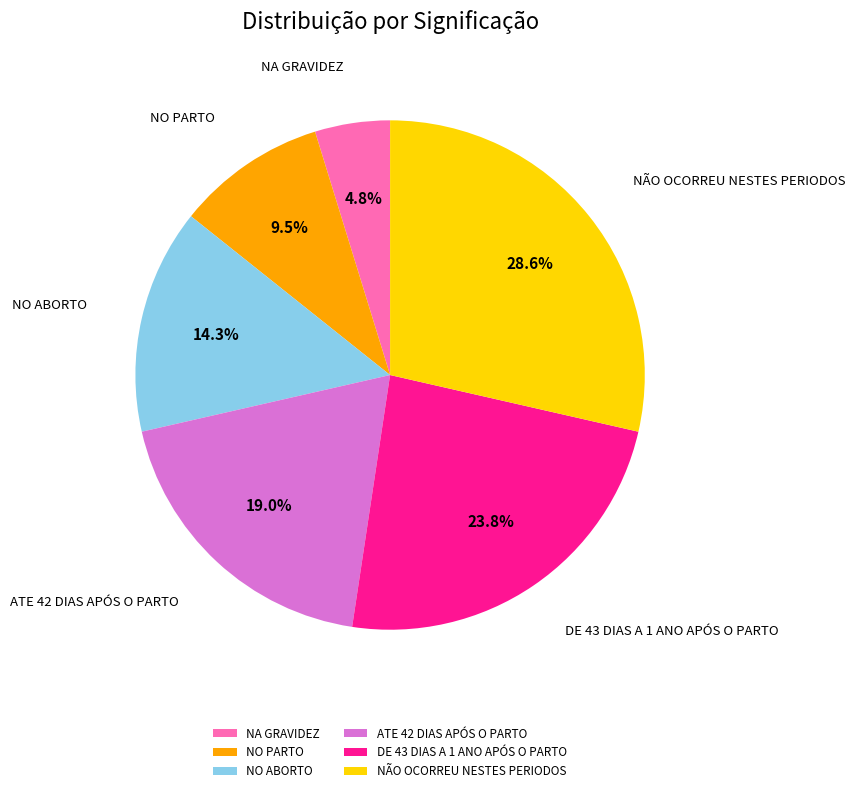

Which slice is the smallest?

NA GRAVIDEZ